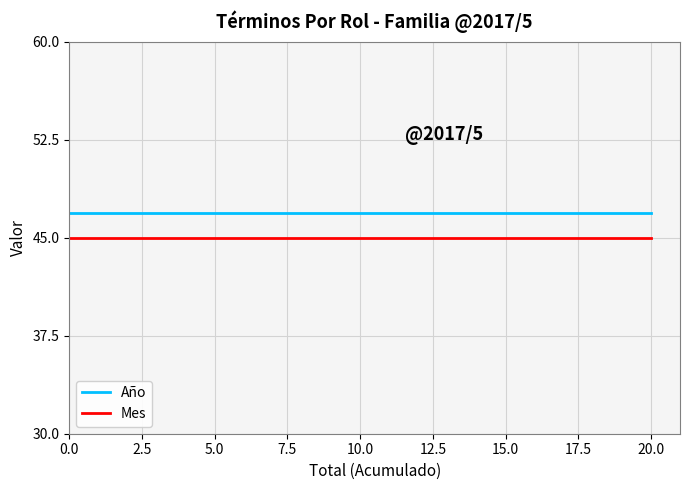

List the series in order of their peak value, highest first.

Año, Mes